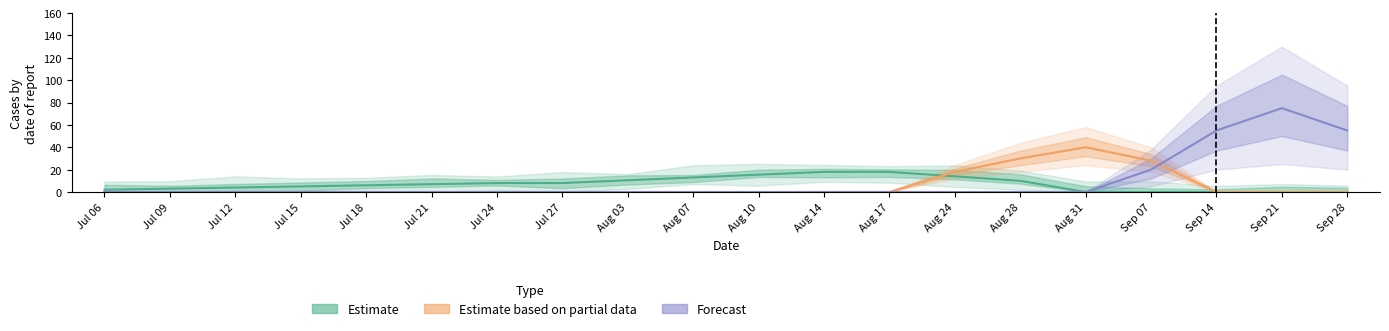

Which series ends up on top after the final intersection of Estimate and Estimate based on partial data?

Estimate based on partial data